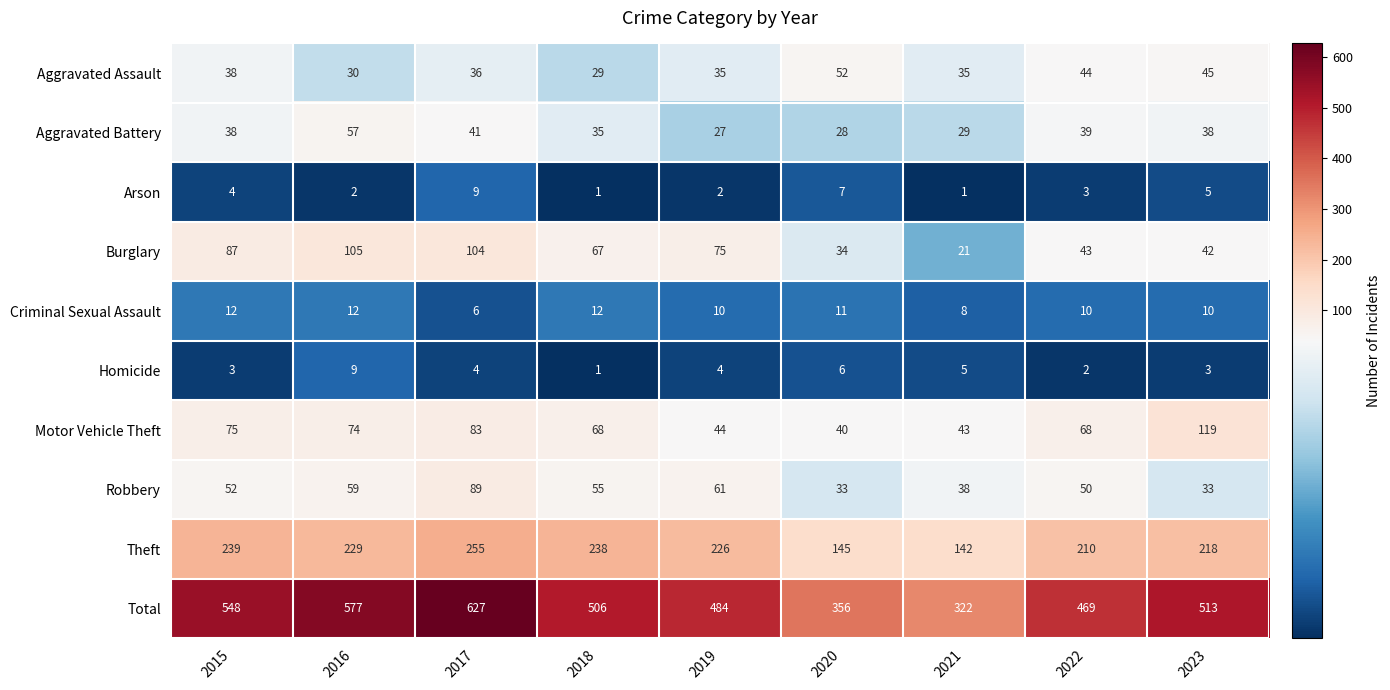

Which series changed the most between 2022 and 2023?

Motor Vehicle Theft